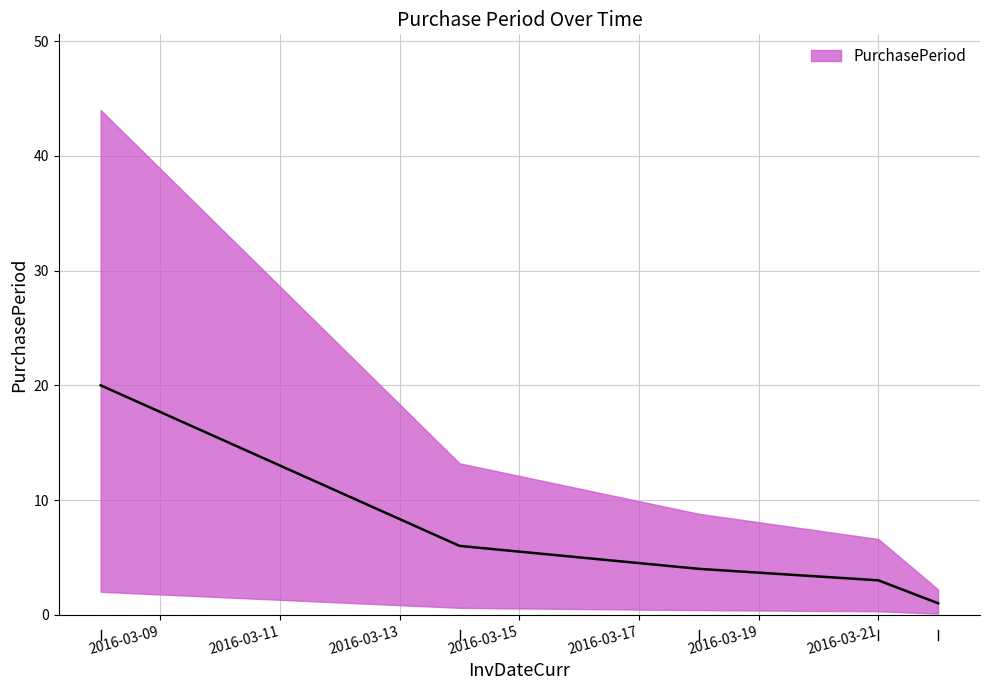

What is the change in value from 2016-03-14 to 2016-03-18?

-2